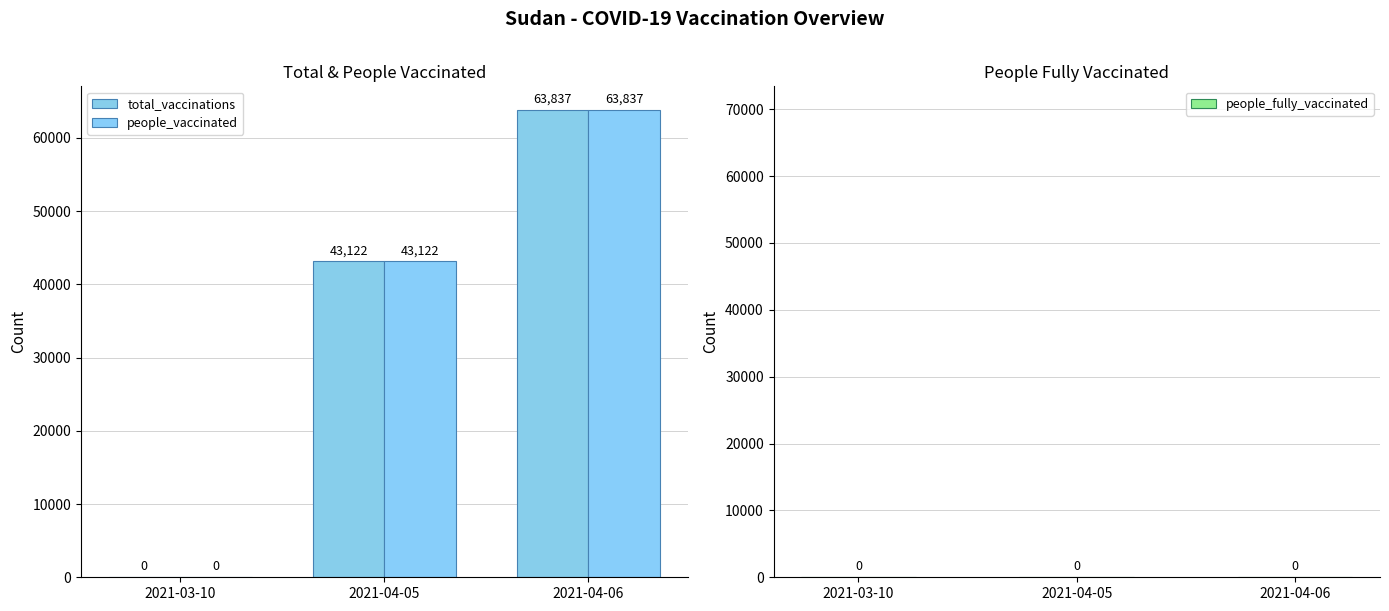

At which category is the sum across all series the highest?

2021-04-06